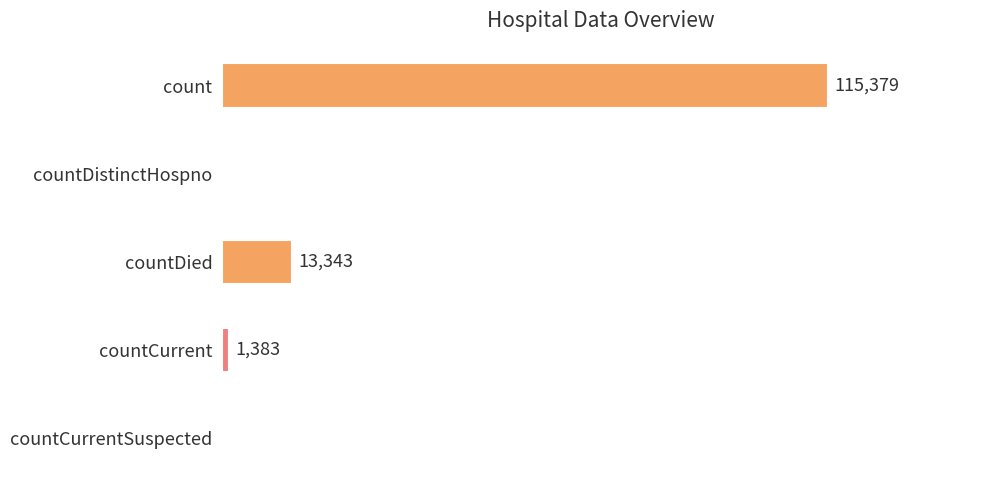

Between countCurrentSuspected and countCurrent, which is larger?

countCurrent